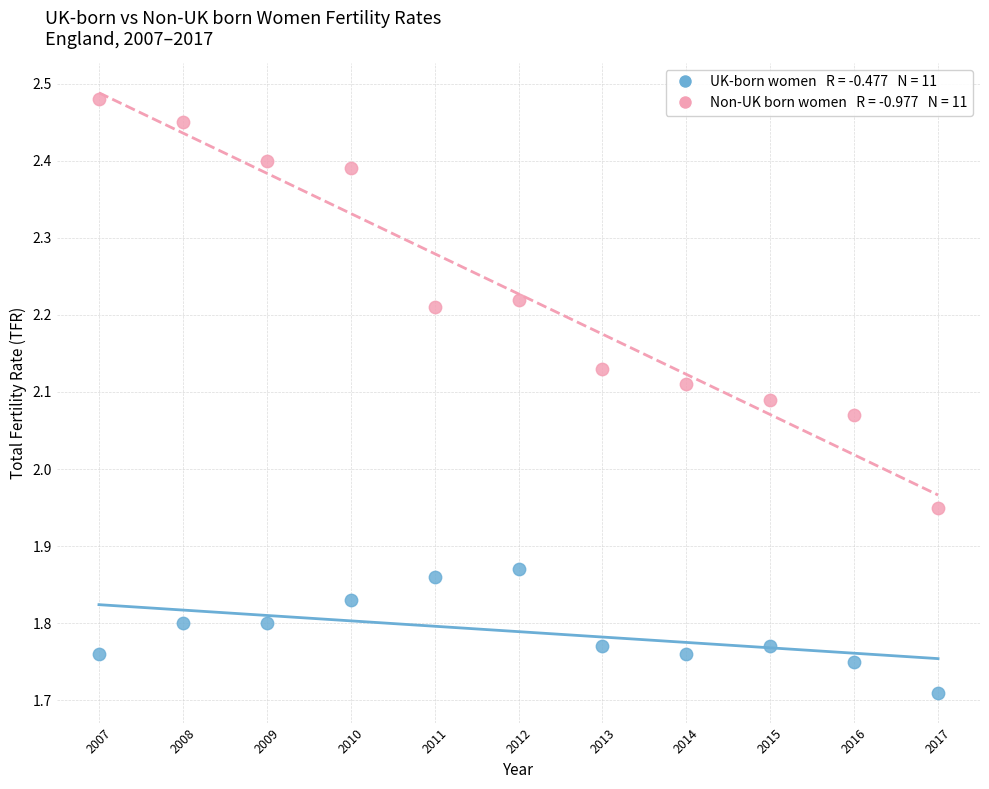

Across all data points, what is the range of X values (max minus min)?

10.0